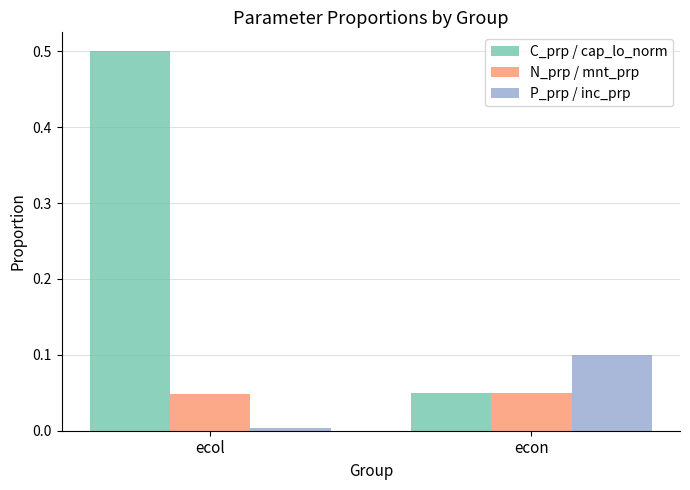

Is it true that N_prp / mnt_prp equals 0.1 at econ?

True